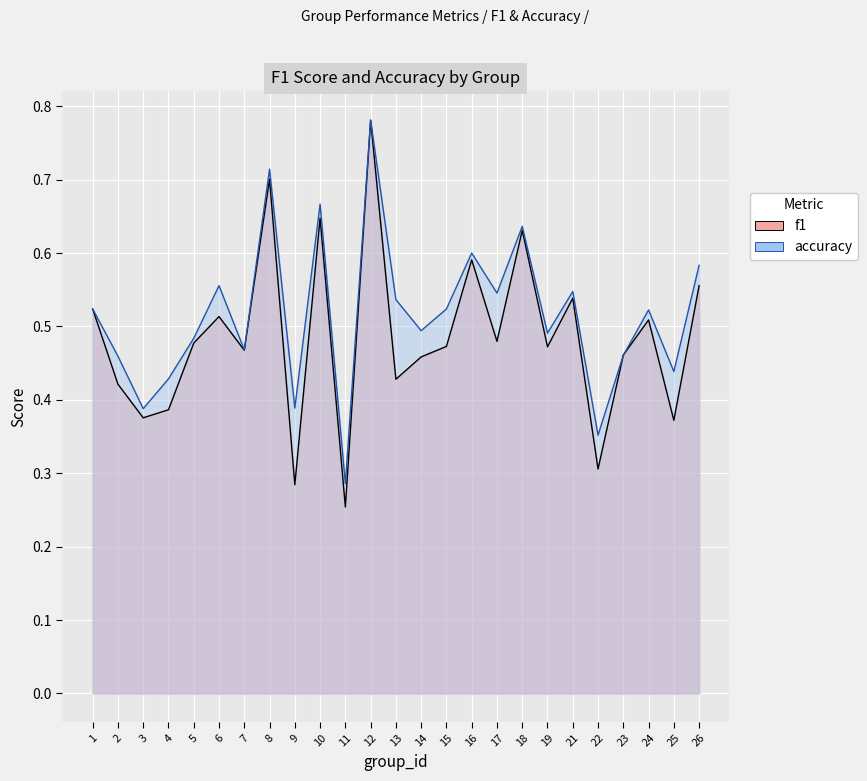

Reading left to right, list all the values displayed in this chart.

f1: 1=0.5	2=0.4	3=0.4	4=0.4	5=0.5	6=0.5	7=0.5	8=0.7	9=0.3	10=0.6	11=0.3	12=0.8	13=0.4	14=0.5	15=0.5	16=0.6	17=0.5	18=0.6	19=0.5	21=0.5	22=0.3	23=0.5	24=0.5	25=0.4	26=0.6
accuracy: 1=0.5	2=0.5	3=0.4	4=0.4	5=0.5	6=0.6	7=0.5	8=0.7	9=0.4	10=0.7	11=0.3	12=0.8	13=0.5	14=0.5	15=0.5	16=0.6	17=0.5	18=0.6	19=0.5	21=0.5	22=0.4	23=0.5	24=0.5	25=0.4	26=0.6